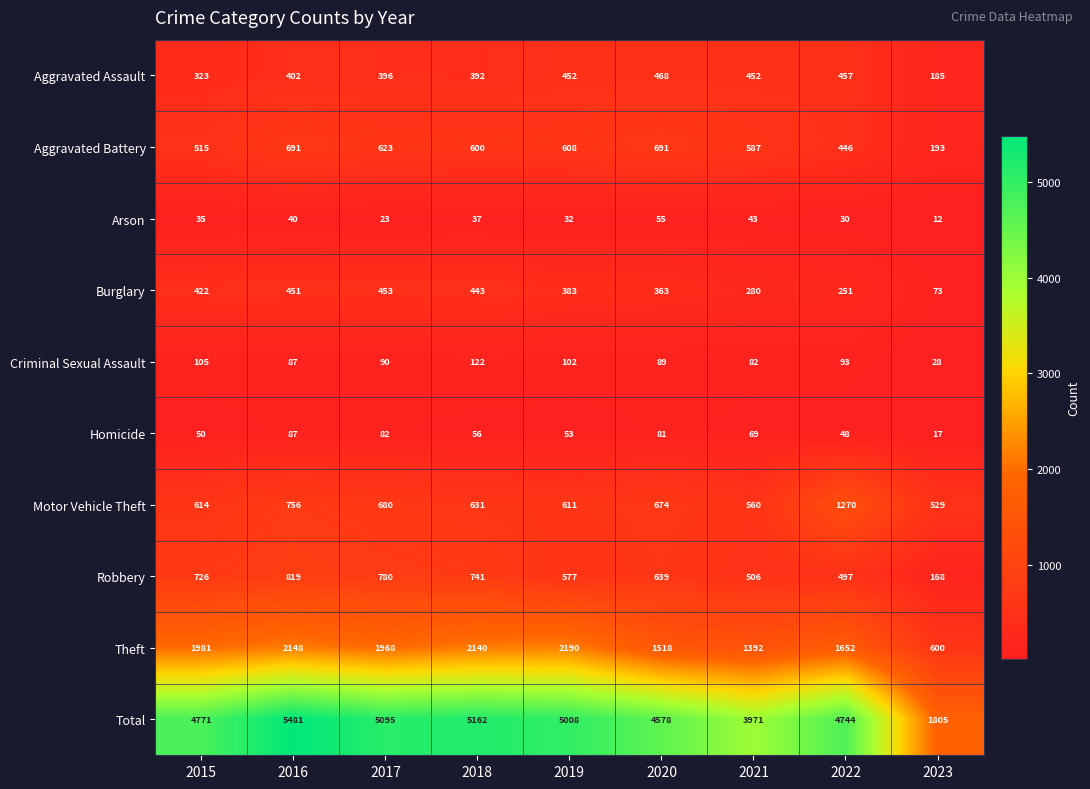

At how many categories does at least one series exceed 5277?

1